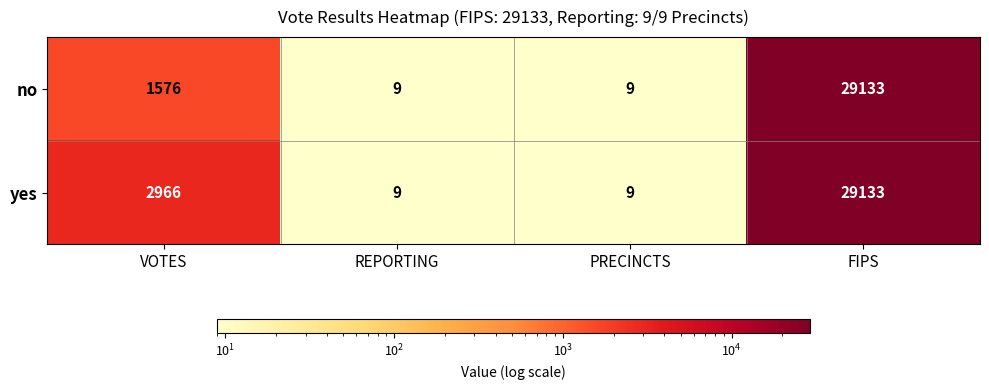

What is the sum of the yes values at VOTES and REPORTING?

2975